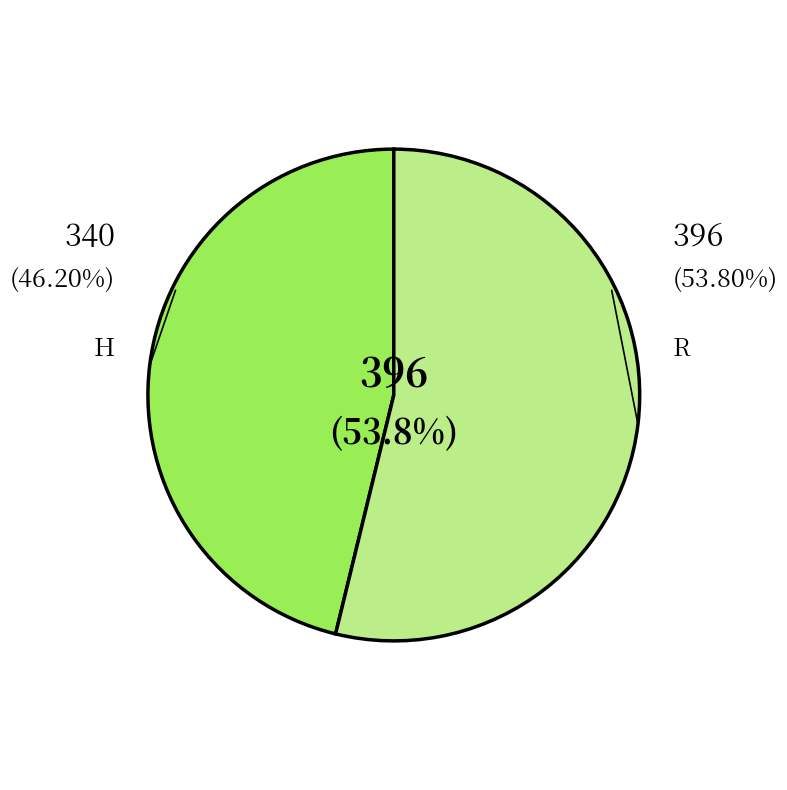

What portion of the pie excludes H?

53.8%